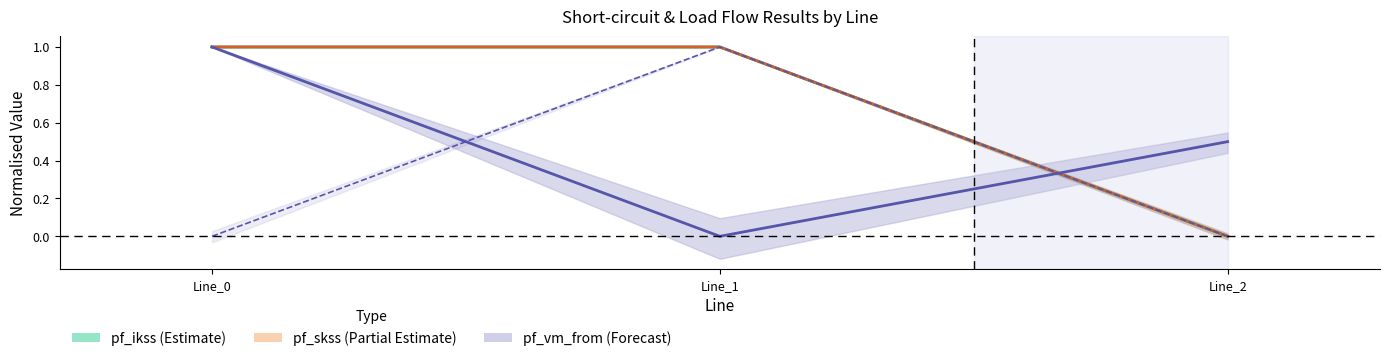

Does the chart have visible grid lines?

No